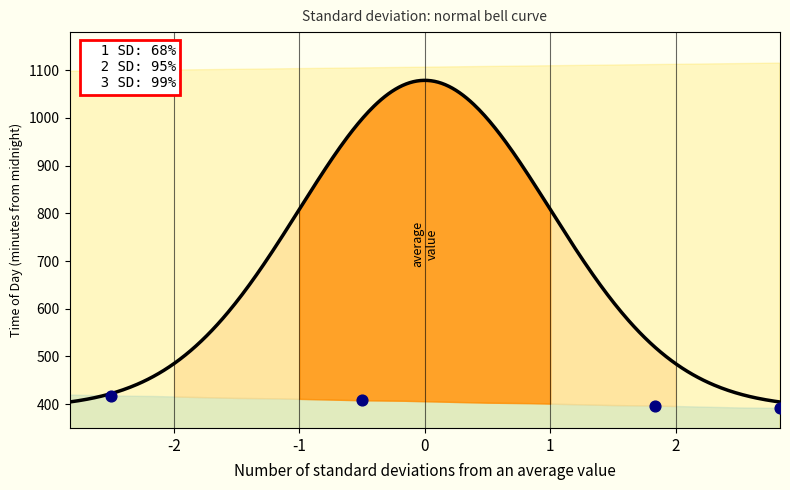

What is the range of Y values (max minus min)?

26